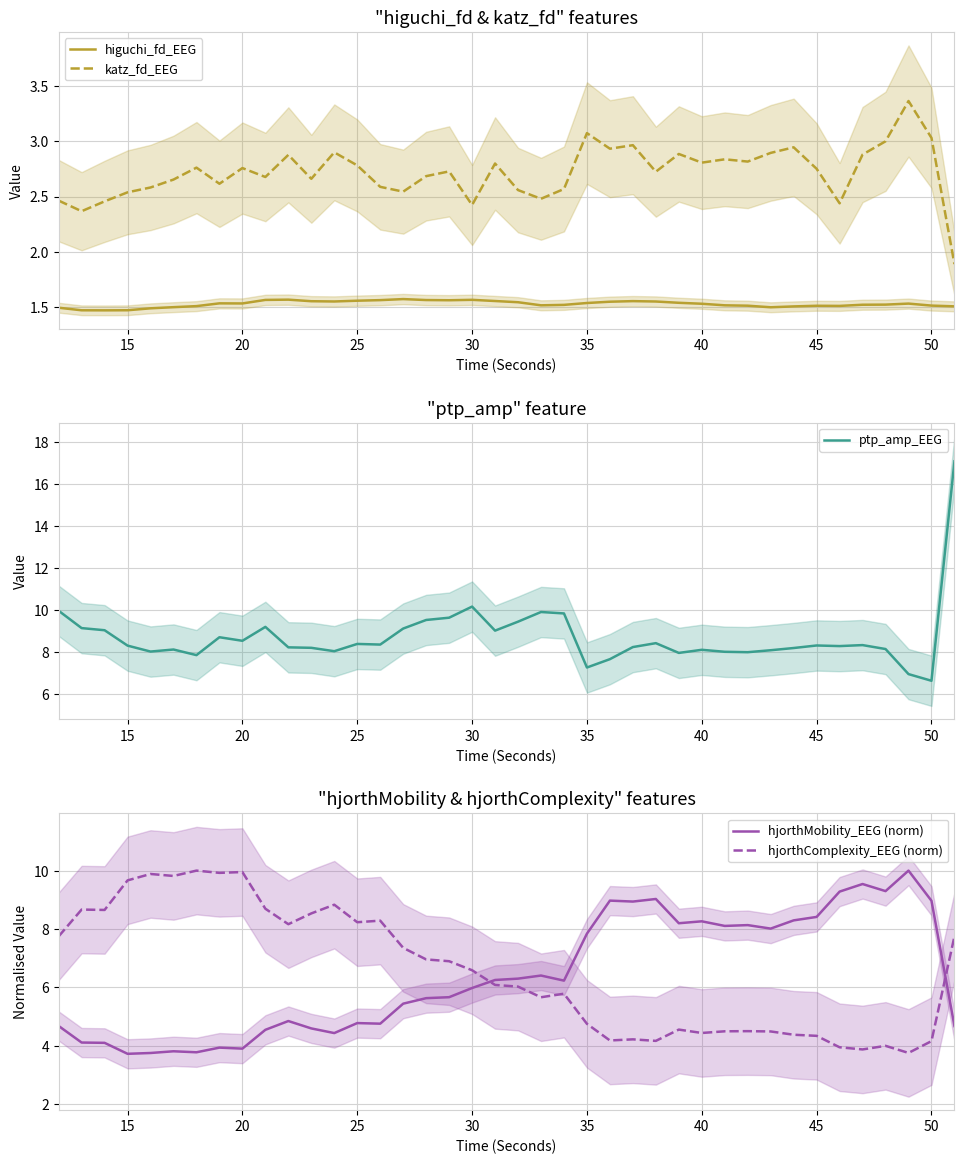

What is the difference between the maximum and minimum values in the higuchi_fd_EEG series?

0.1